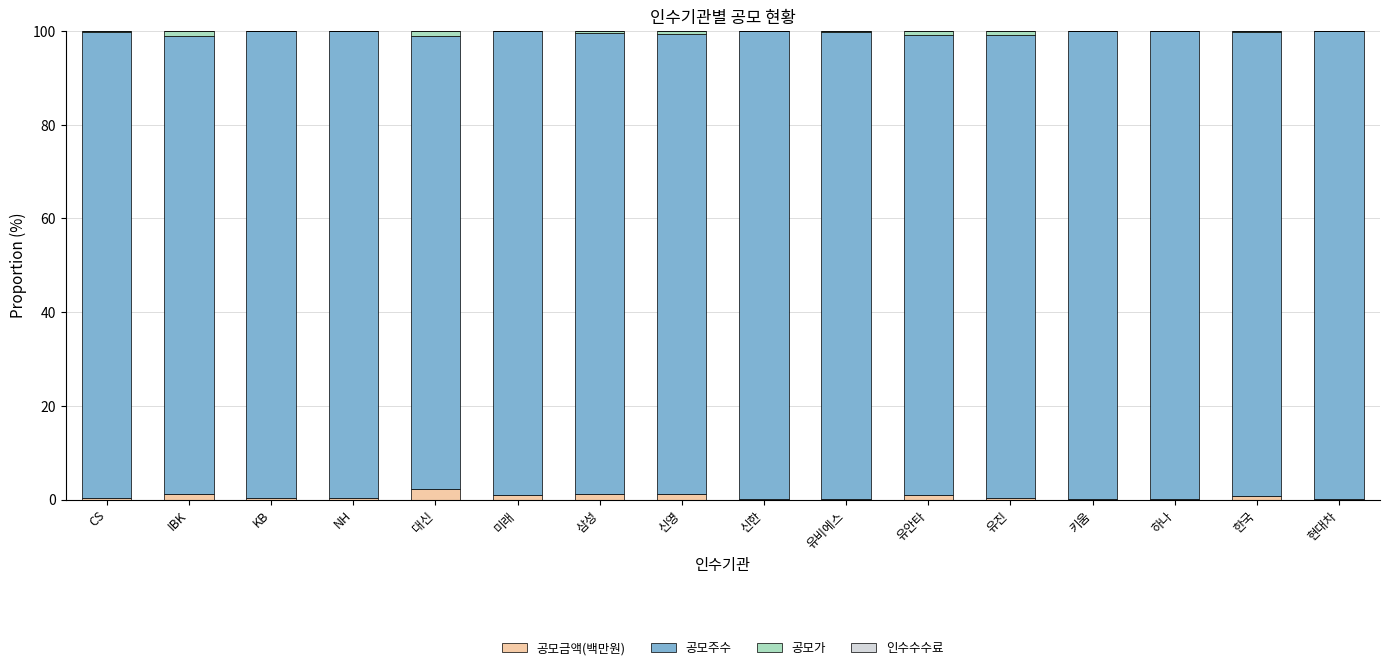

What is the maximum value for 공모금액(백만원)?

2.2